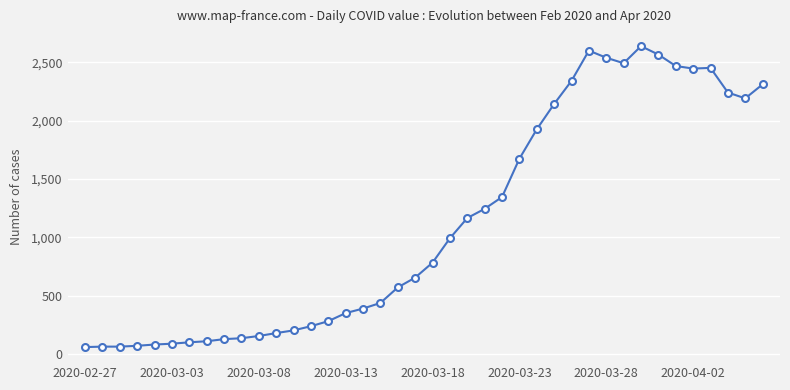

True or false: the data has more than 1 interior local peaks.

True